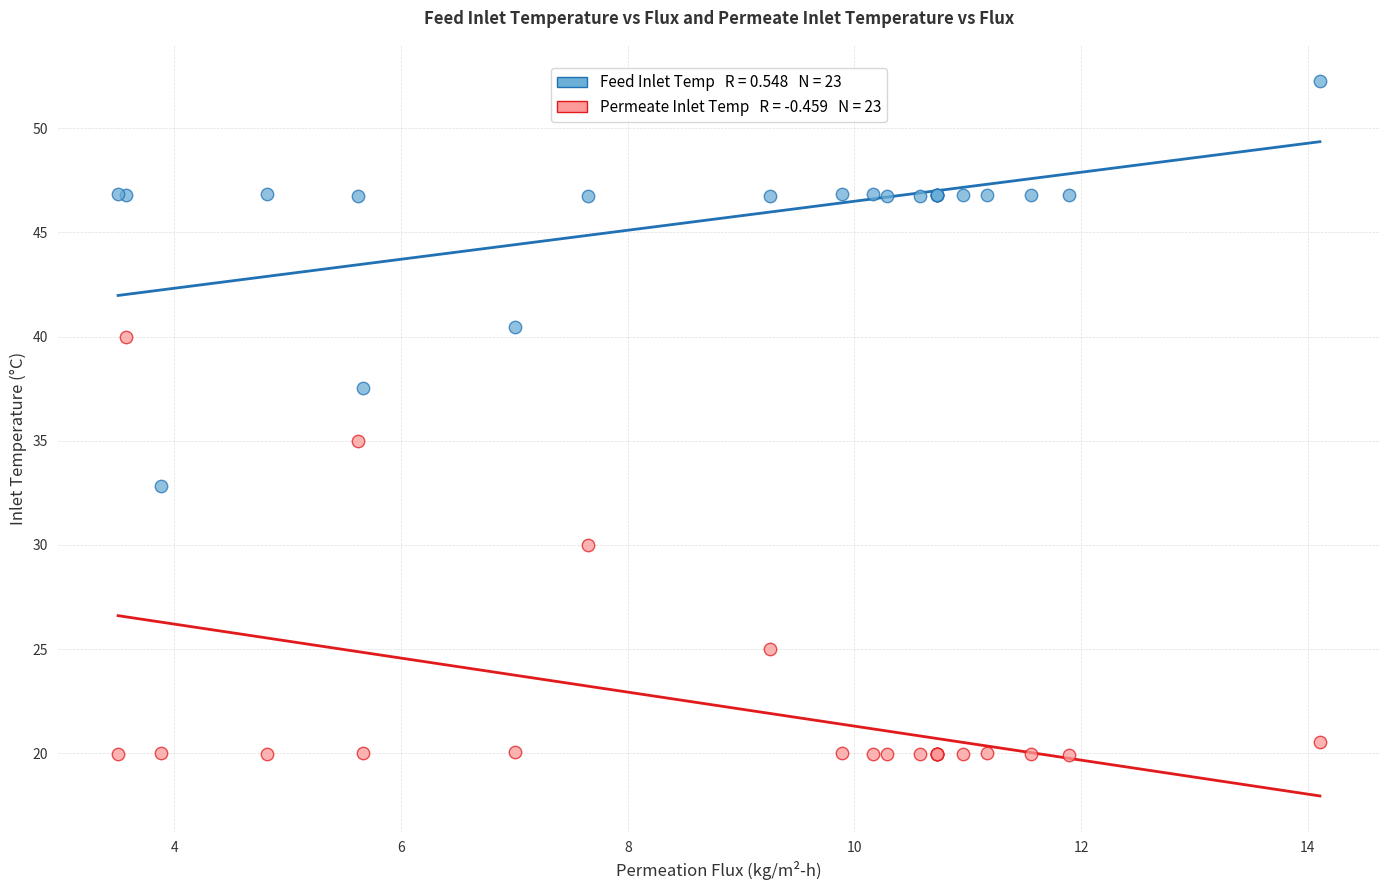

Across all series, what Y value is closest to 36?

35.0